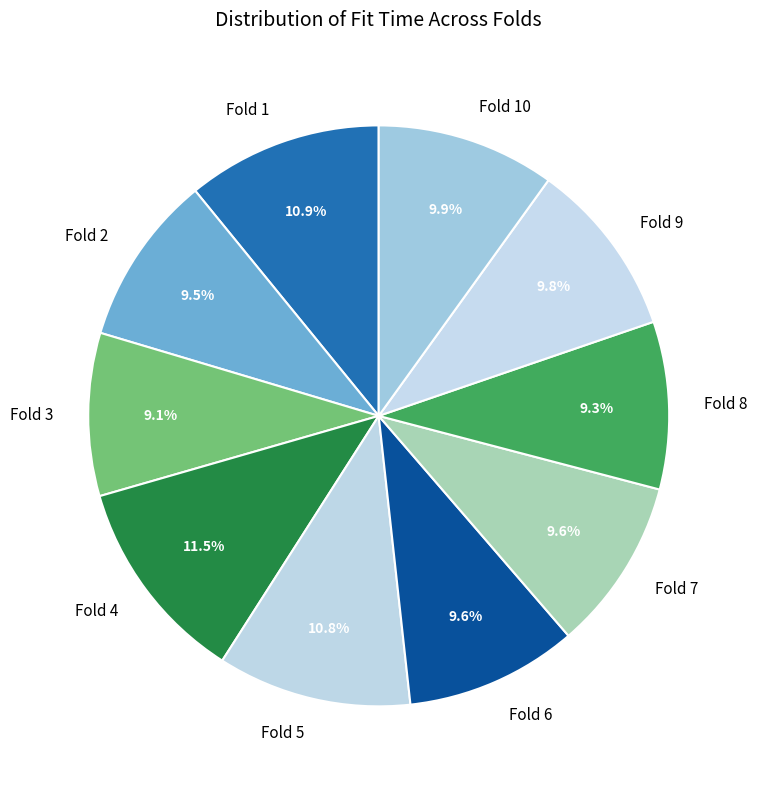

What is the largest slice in the pie chart?

Fold 4